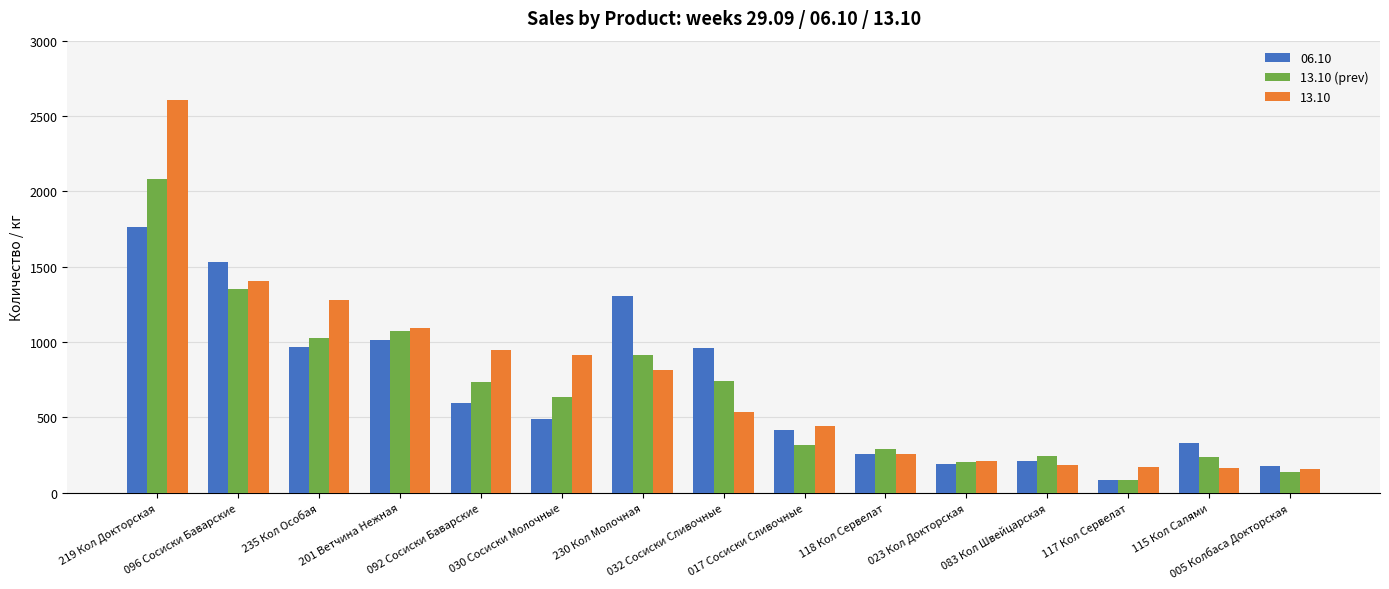

What is the maximum value shown in the chart?

2603.1